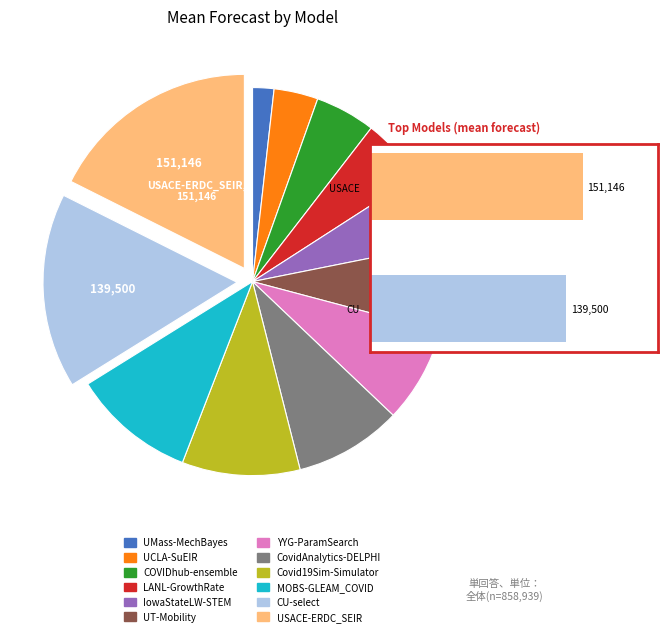

Count the number of slices in the pie.

12